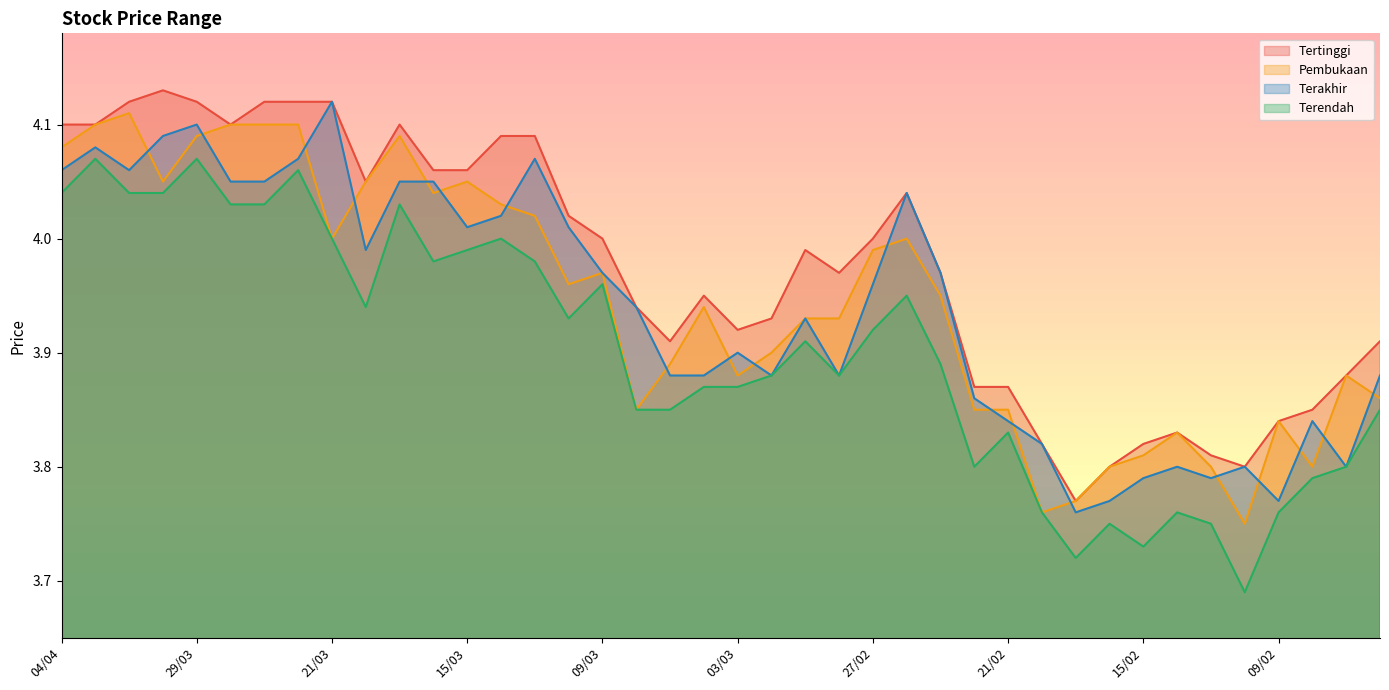

Reading right to left, list all the values displayed in this chart.

Tertinggi: 3.9	3.9	3.9	3.8	3.8	3.8	3.8	3.8	3.8	3.8	3.8	3.9	3.9	4.0	4.0	4.0	4.0	4.0	3.9	3.9	4.0	3.9	3.9	4.0	4.0	4.1	4.1	4.1	4.1	4.1	4.0	4.1	4.1	4.1	4.1	4.1	4.1	4.1	4.1	4.1
Pembukaan: 3.9	3.9	3.8	3.8	3.8	3.8	3.8	3.8	3.8	3.8	3.8	3.9	3.9	4.0	4.0	4.0	3.9	3.9	3.9	3.9	3.9	3.9	3.9	4.0	4.0	4.0	4.0	4.0	4.0	4.1	4.0	4.0	4.1	4.1	4.1	4.1	4.0	4.1	4.1	4.1
Terakhir: 3.9	3.8	3.8	3.8	3.8	3.8	3.8	3.8	3.8	3.8	3.8	3.8	3.9	4.0	4.0	4.0	3.9	3.9	3.9	3.9	3.9	3.9	3.9	4.0	4.0	4.1	4.0	4.0	4.0	4.0	4.0	4.1	4.1	4.0	4.0	4.1	4.1	4.1	4.1	4.1
Terendah: 3.9	3.8	3.8	3.8	3.7	3.8	3.8	3.7	3.8	3.7	3.8	3.8	3.8	3.9	4.0	3.9	3.9	3.9	3.9	3.9	3.9	3.9	3.9	4.0	3.9	4.0	4.0	4.0	4.0	4.0	3.9	4.0	4.1	4.0	4.0	4.1	4.0	4.0	4.1	4.0